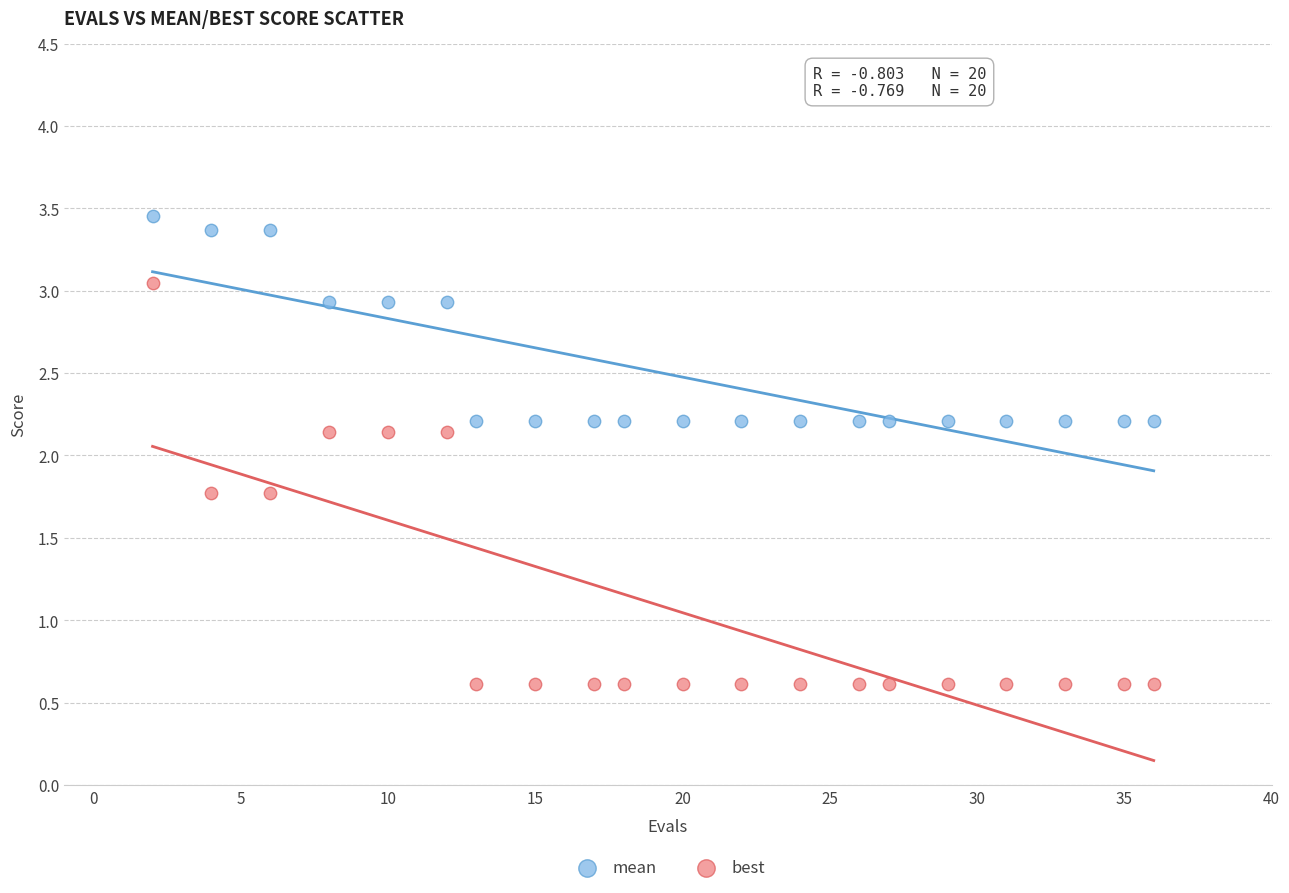

What are all the series names shown in the legend?

mean, best